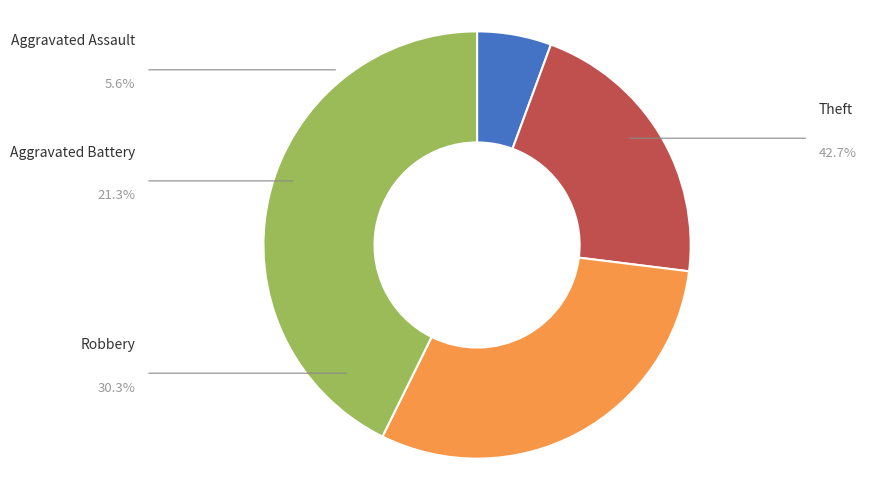

What percentage is the Theft slice, to the nearest percent?

43%